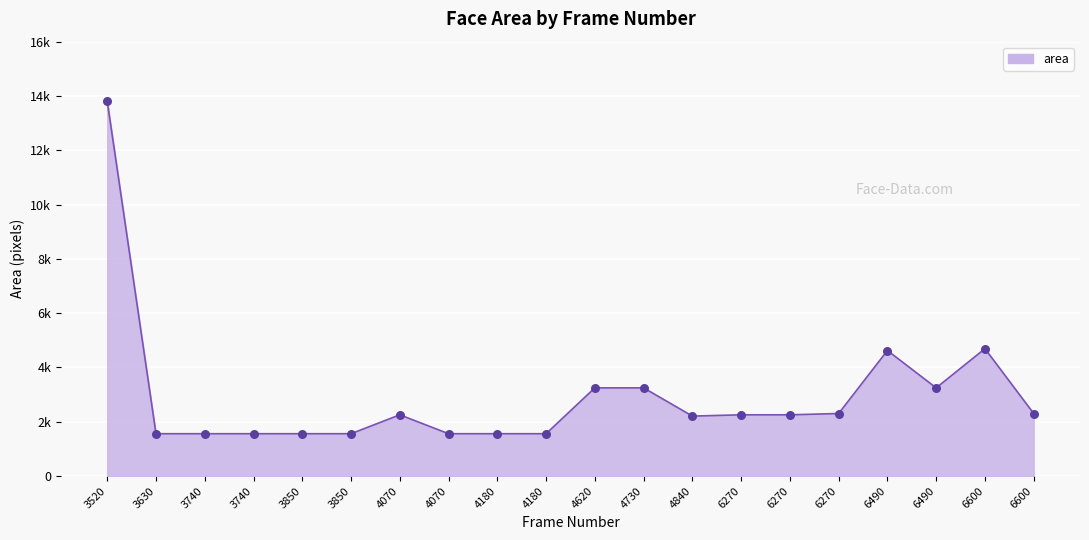

Approximately how many times larger is the value at 4070 compared to 4180?

1.4